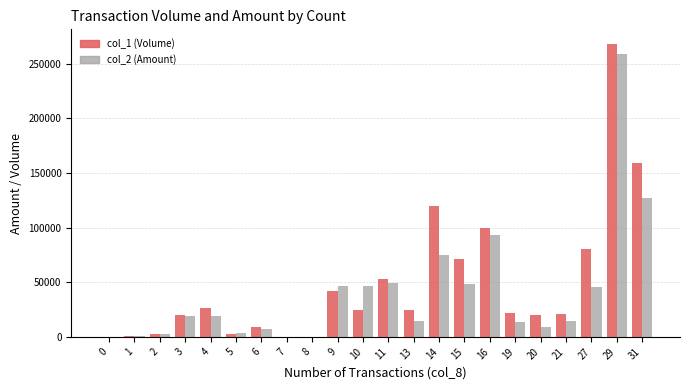

What is the average value of the col_2 (Amount) series?

40699